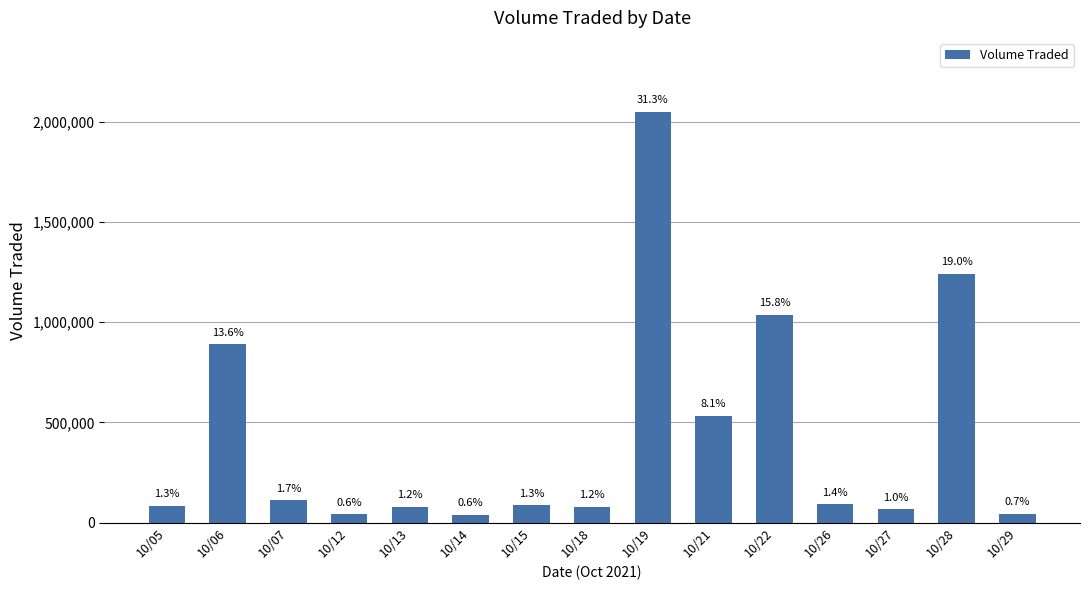

How many bars are there in total?

15